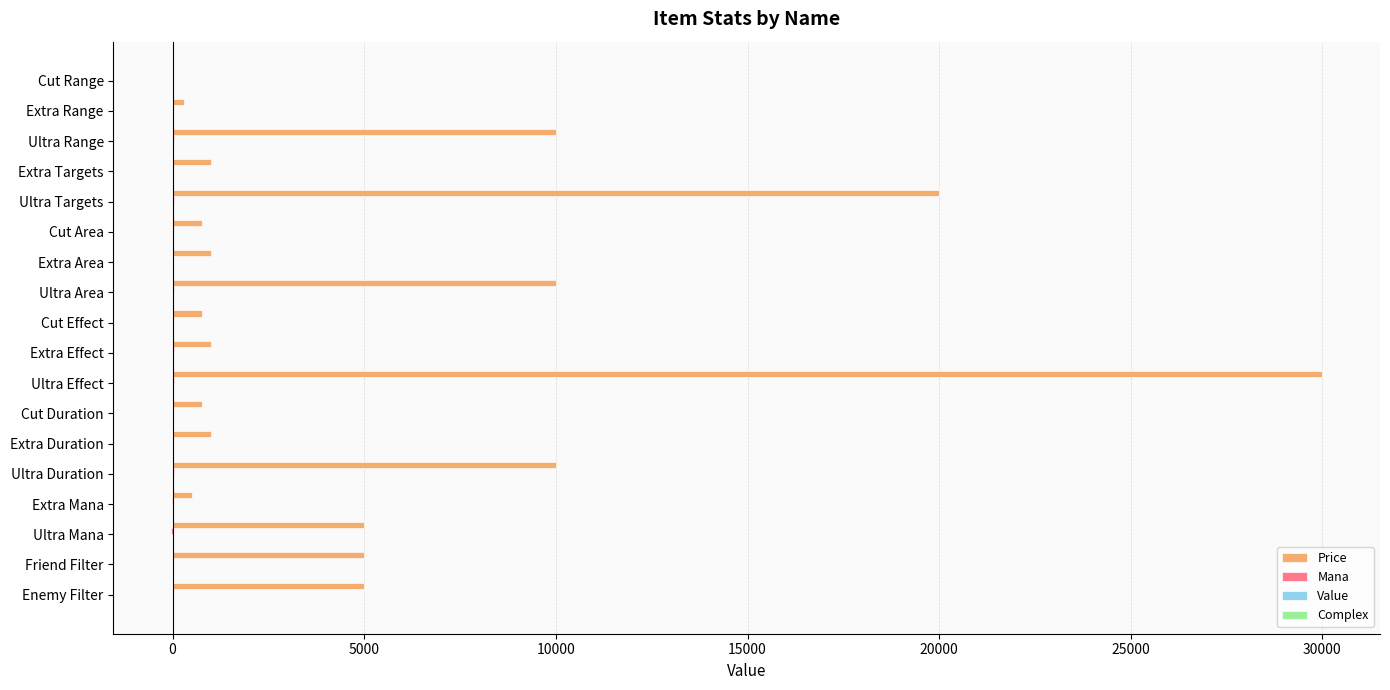

Is it true that Price equals 1000.0 at Extra Duration?

True